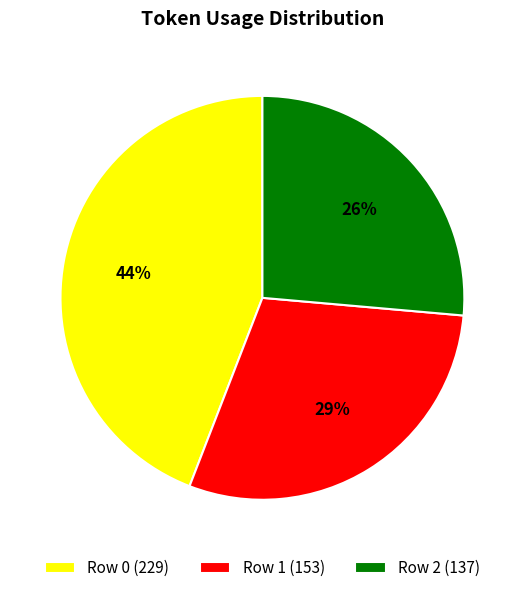

Does Row 2 account for over 50% of the chart?

No